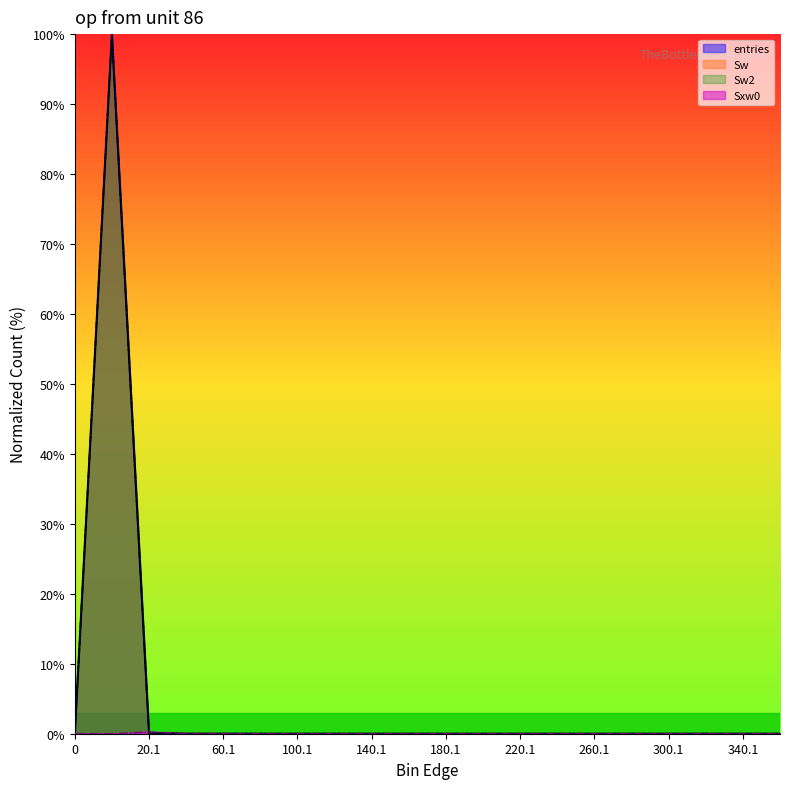

True or false: entries has a value of 0.0 at 240.1.

True